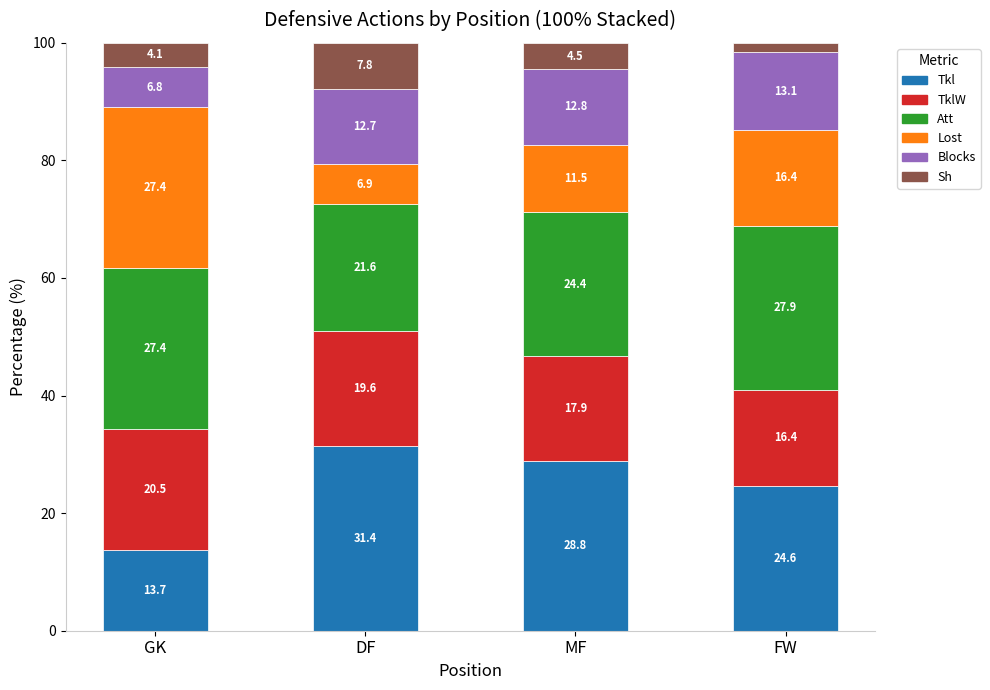

What is the total value across all series at DF?

100.0